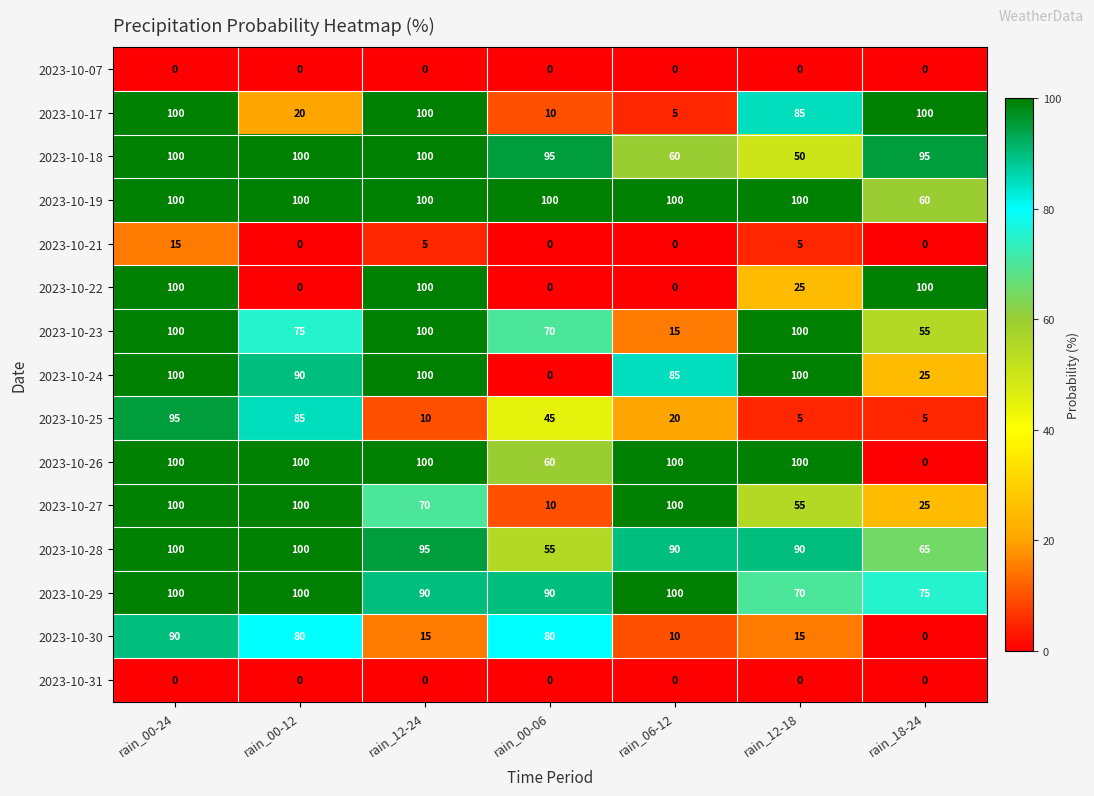

What is the spread (max minus min) of values at rain_00-12?

100